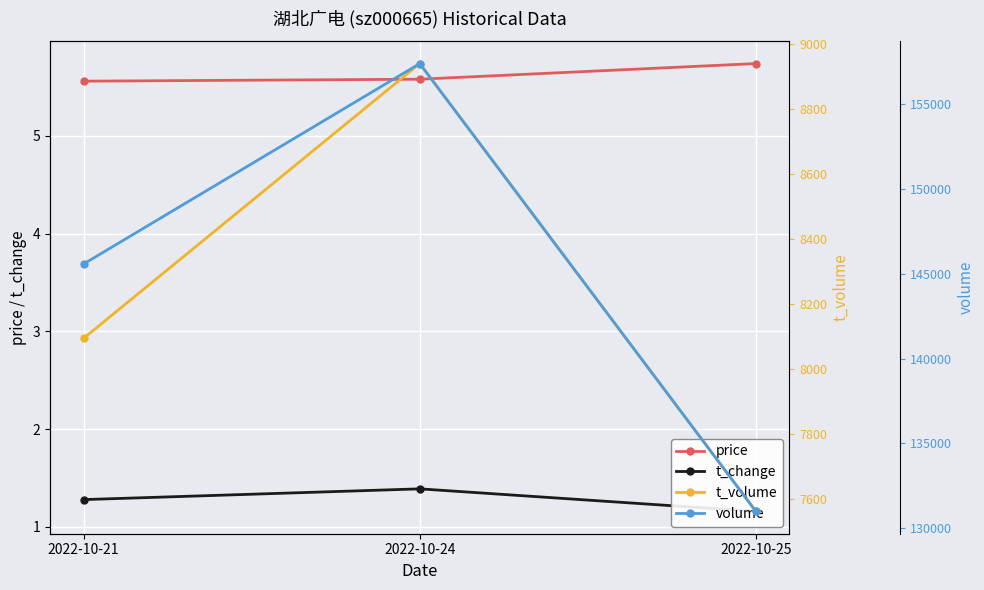

True or false: t_volume has a value of 11059.6 at 2022-10-21.

False